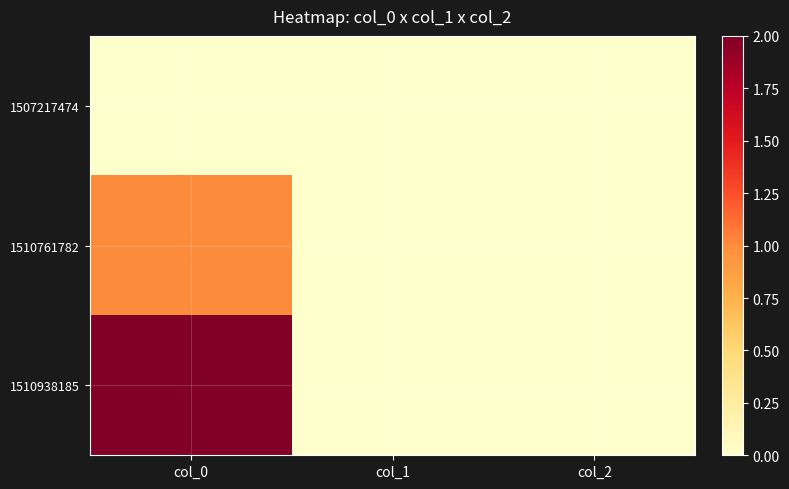

Rank the series by their maximum value, from lowest to highest.

1507217474, 1510761782, 1510938185